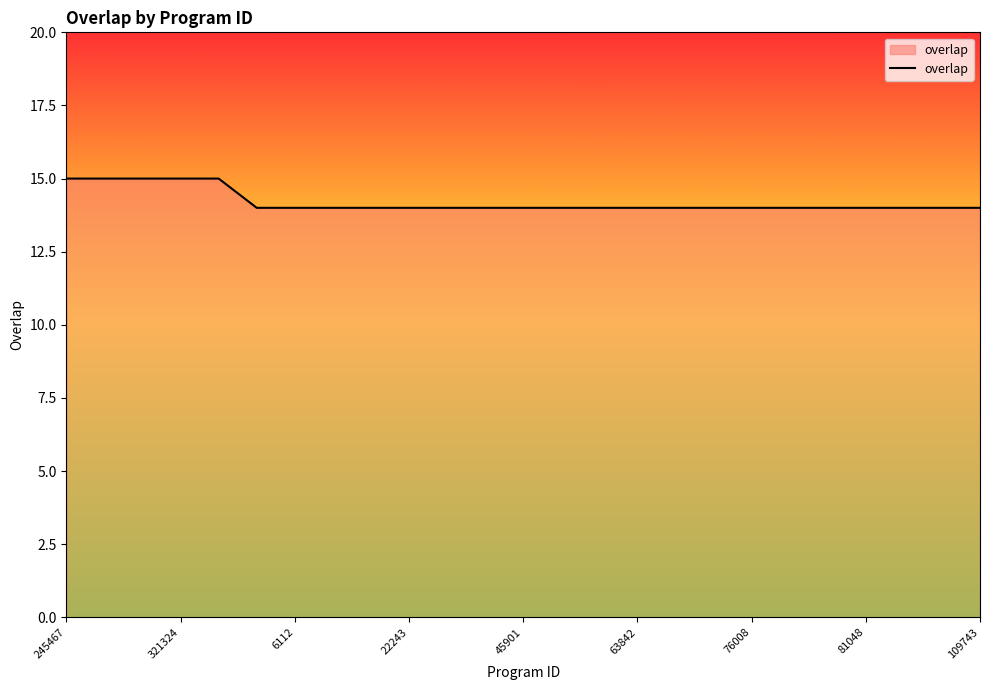

What is the maximum value shown in the chart?

15